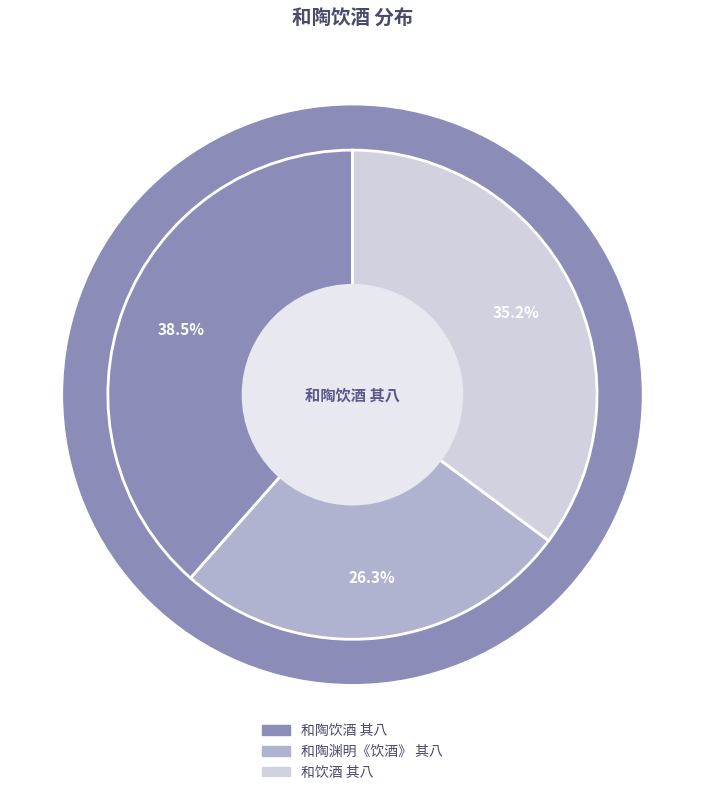

What is the total percentage of 和饮酒 其八 and 和陶饮酒 其八?

73.7%